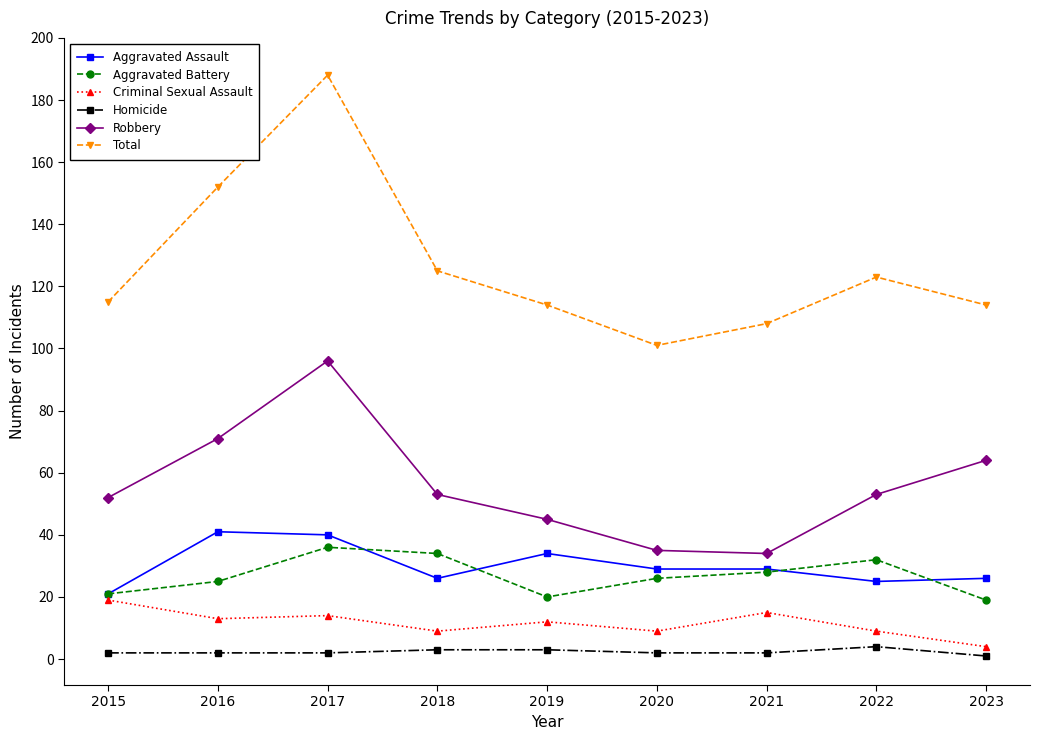

Is it true that Aggravated Battery equals 20 at 2019?

True